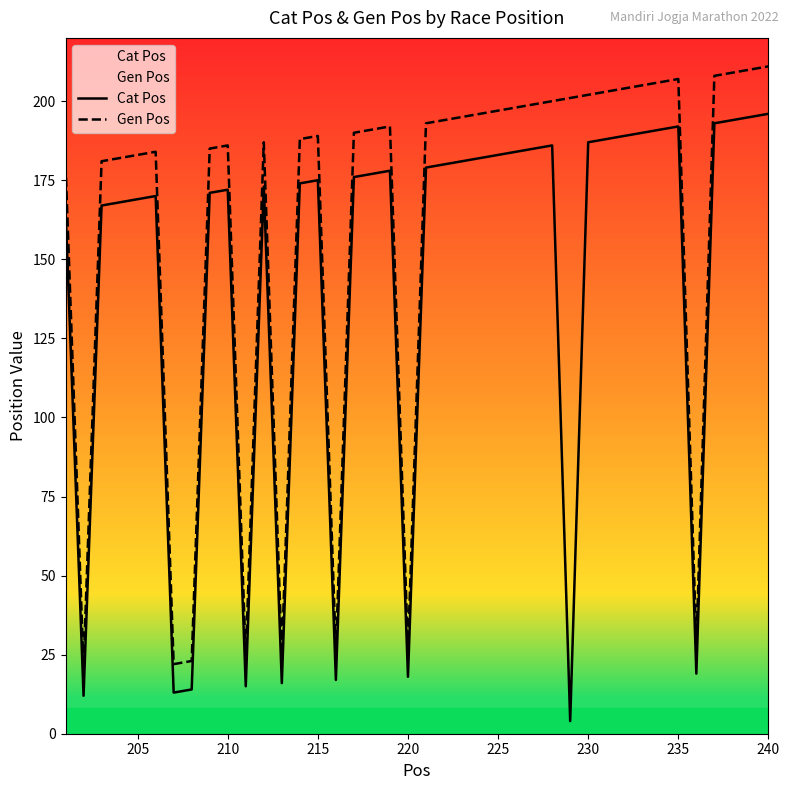

Does the chart have visible grid lines?

No